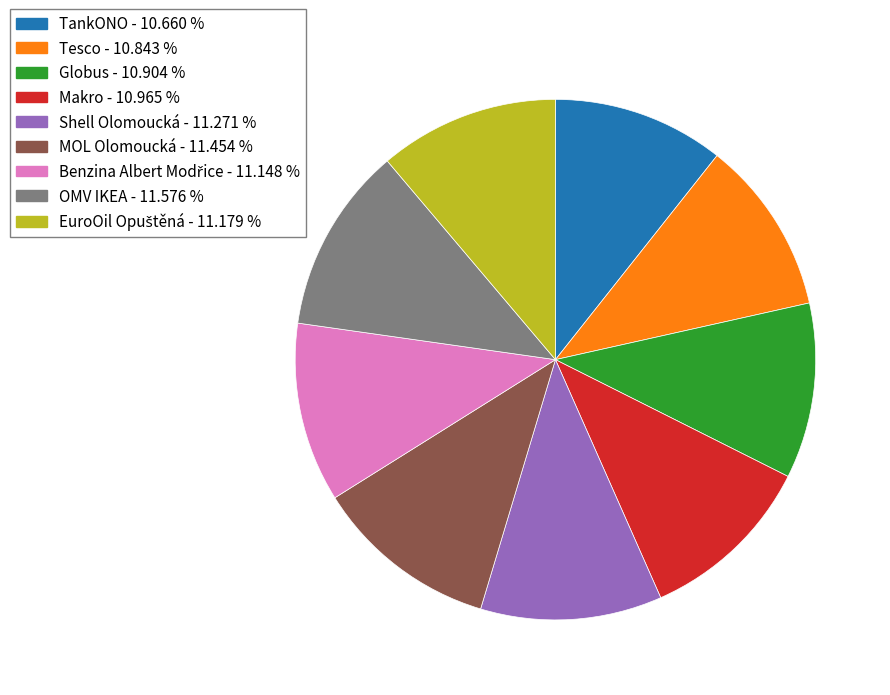

Combined, do TankONO and Makro account for over 50%?

No